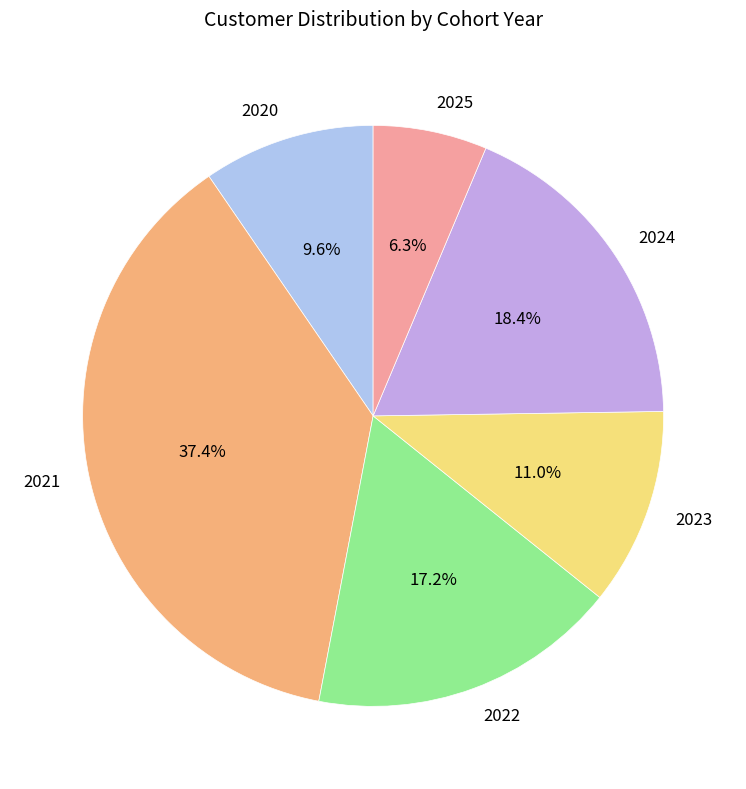

Rank the categories by value from lowest to highest.

2025, 2020, 2023, 2022, 2024, 2021